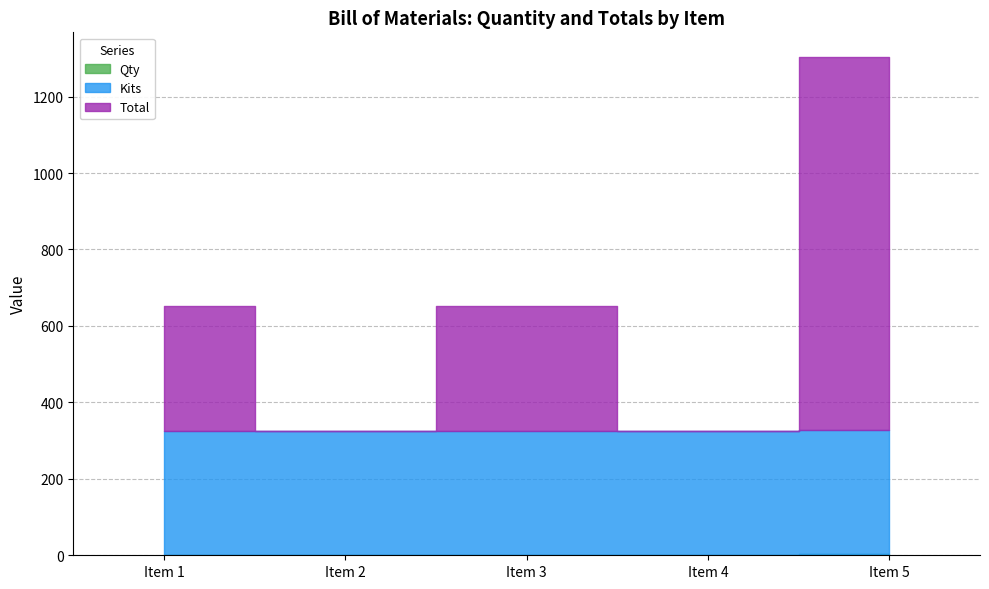

Which series ends up on top after the final intersection of Kits and Total?

Total